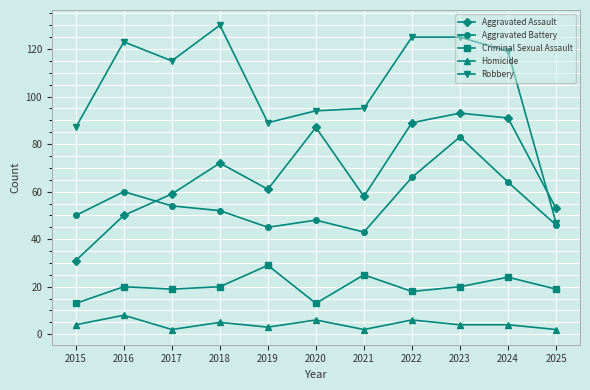

True or false: Aggravated Assault has more than 0 points higher than both neighbors.

True